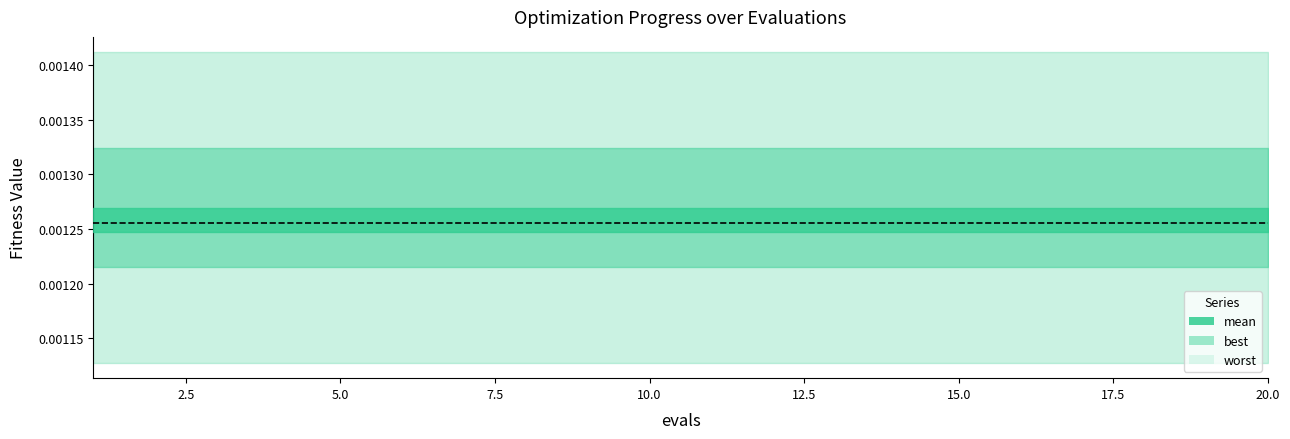

True or false: success num and worst cross at least once.

False